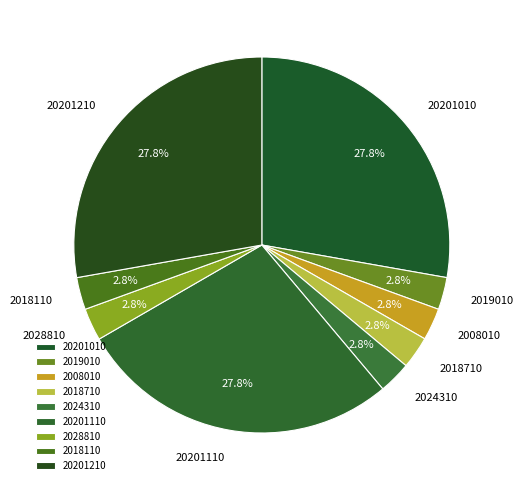

Is there a majority slice in this chart?

No